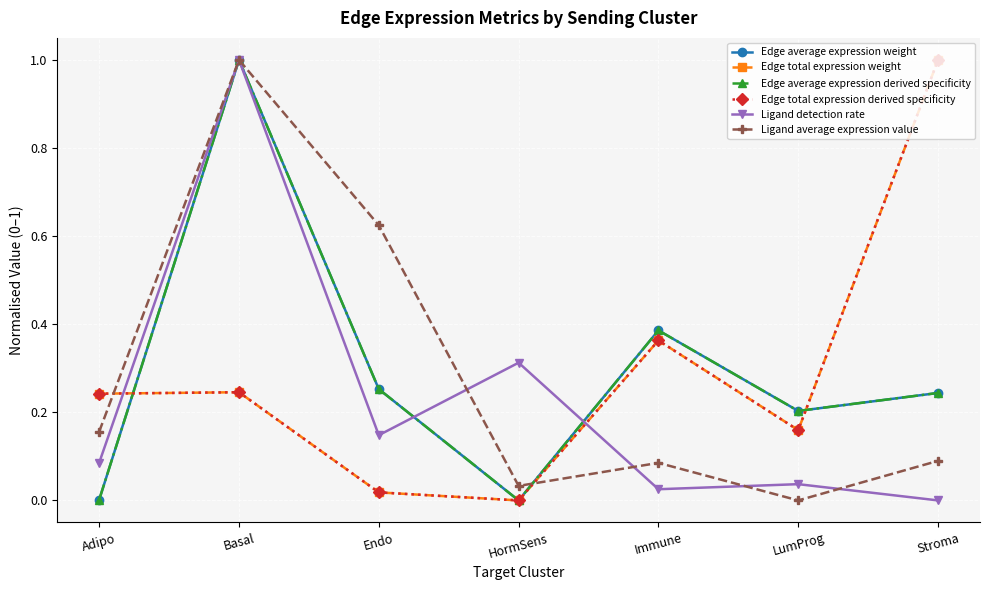

Is this an area chart (filled region under the line)?

No